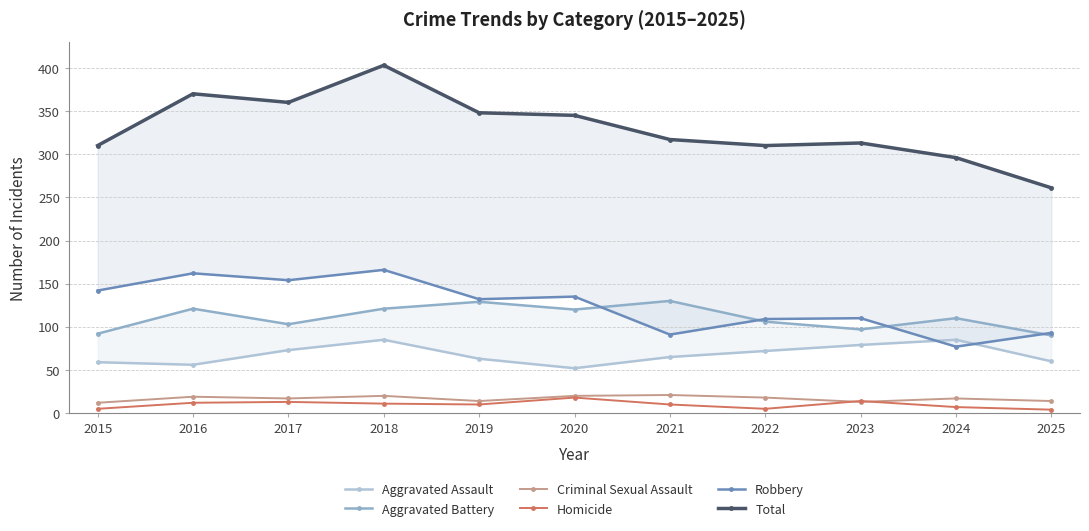

What is the average value of the Homicide series?

10